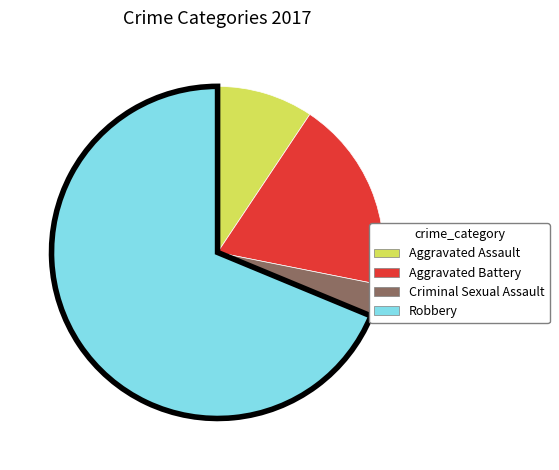

What is the smallest slice in the pie chart?

Criminal Sexual Assault